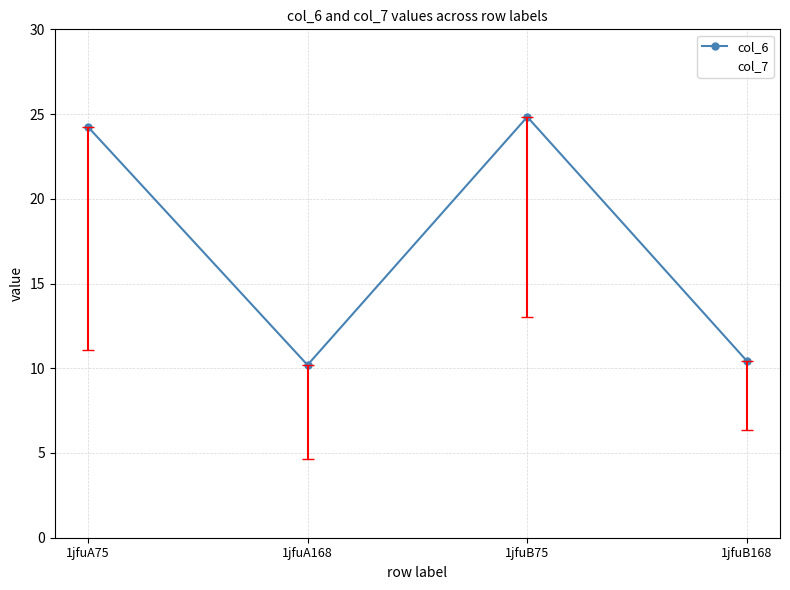

Count the number of data series in this chart.

2